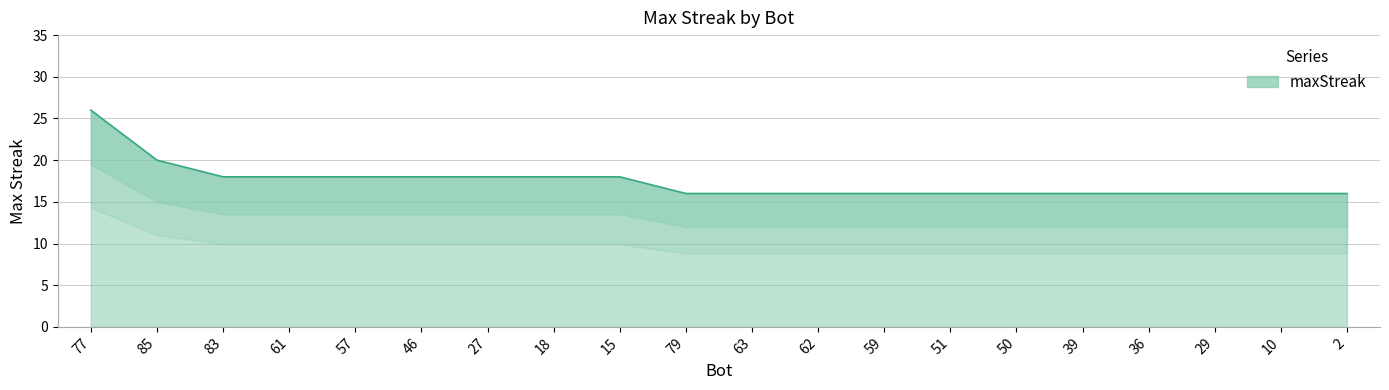

What is the minimum value shown in the chart?

16